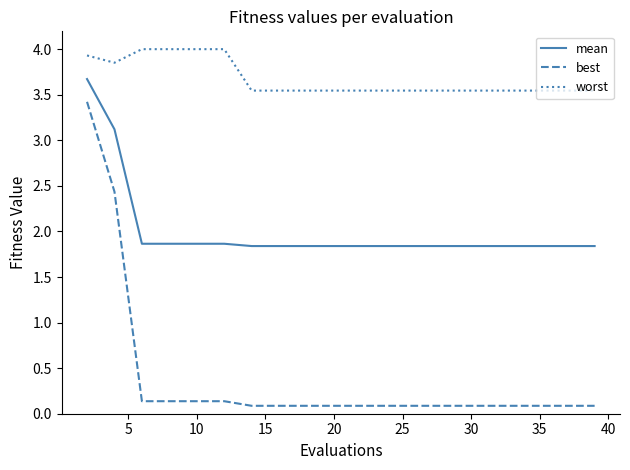

Which series has the widest spread of values?

best